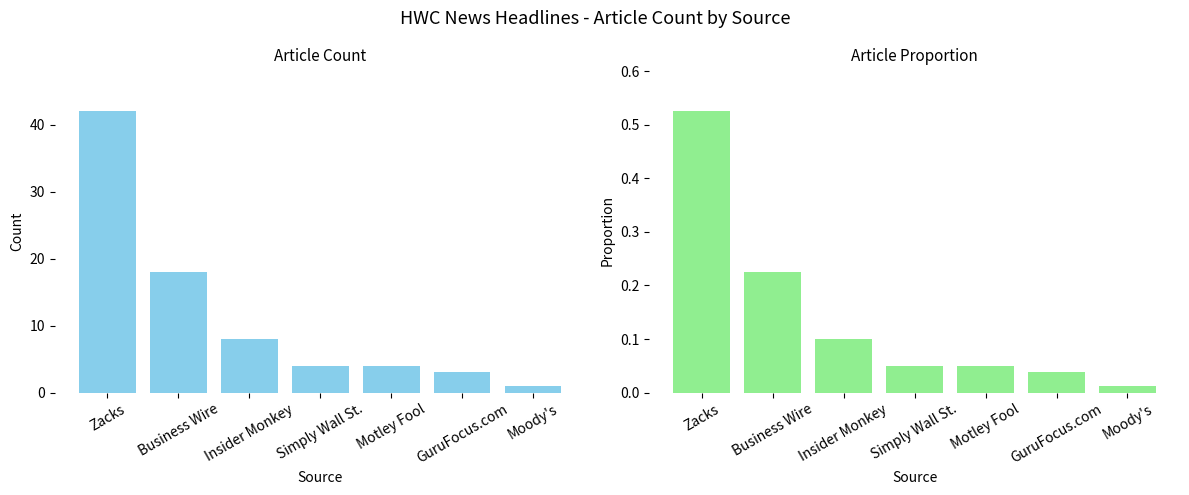

Count the number of data series in this chart.

2